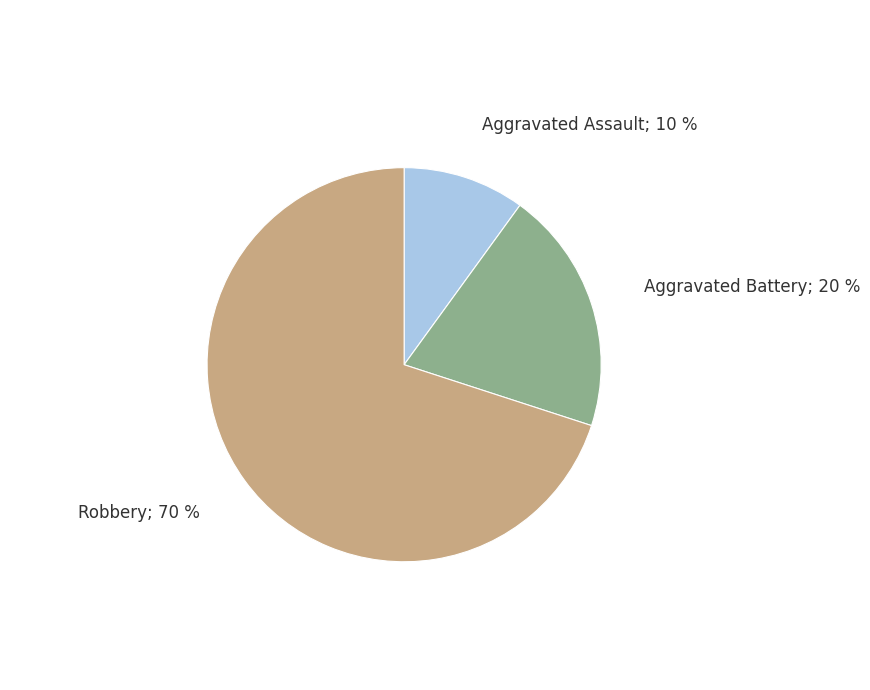

To the nearest percent, what is the difference between the largest and smallest slice percentages?

60%